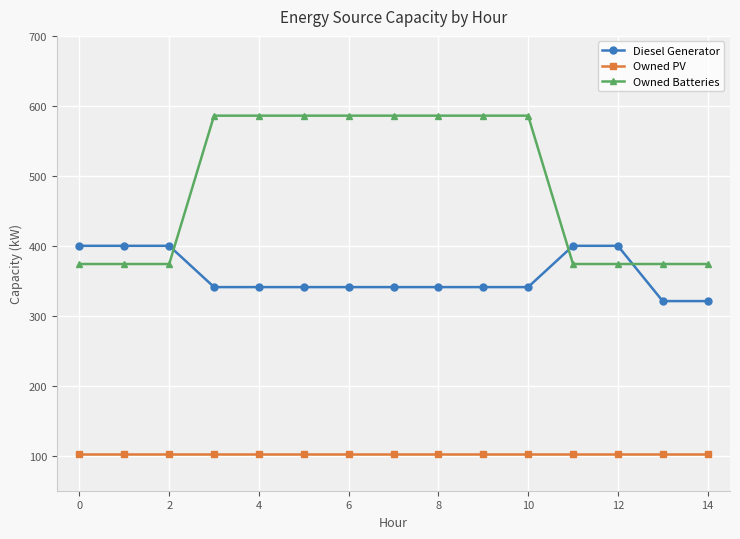

What is the value of the Diesel Generator point at the 12th from the left?

400